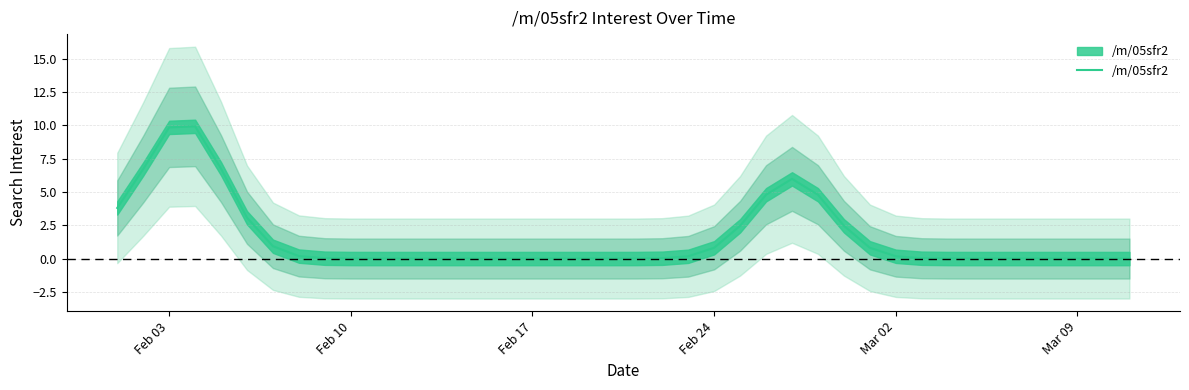

True or false: the data has more than 0 interior local peaks.

True